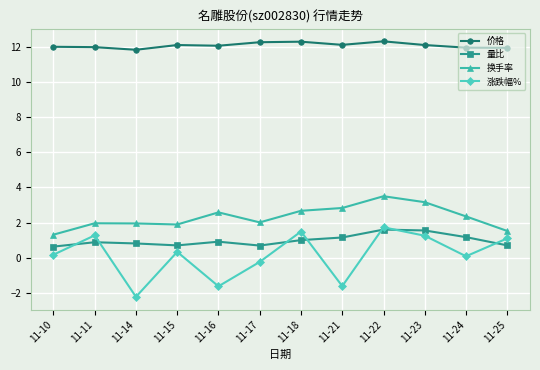

What are all the series names shown in the legend?

价格, 量比, 换手率, 涨跌幅%